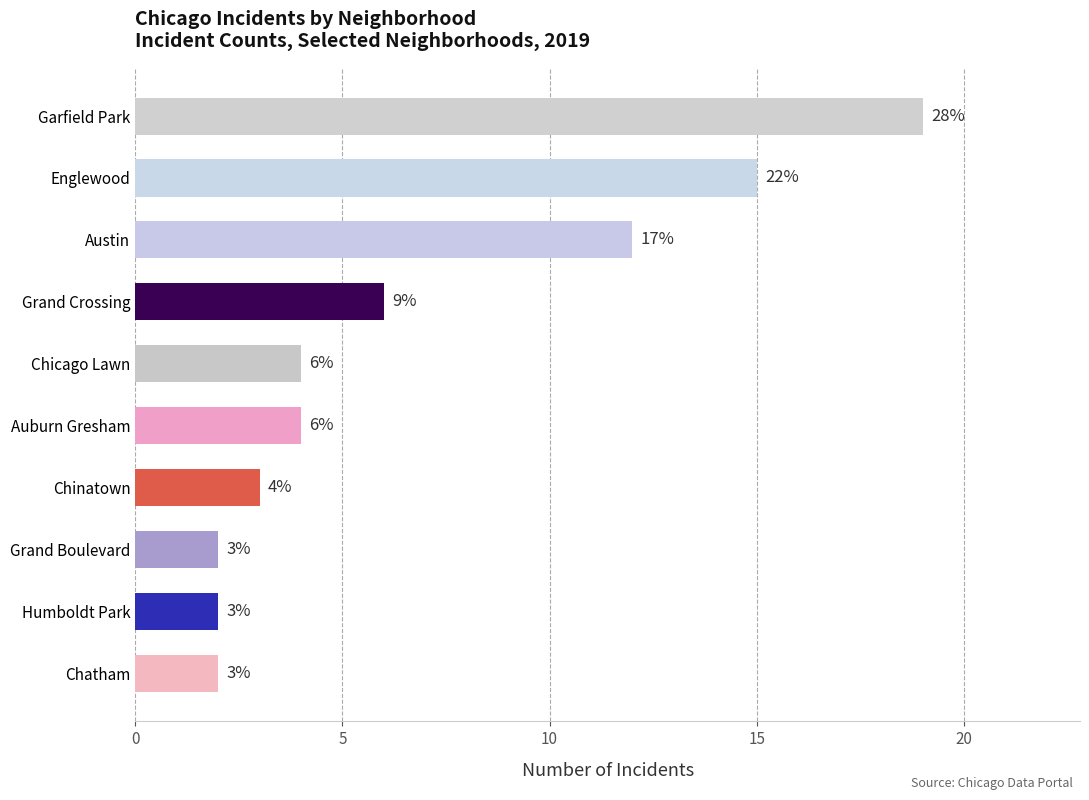

At which category does the chart reach its peak across all series?

Garfield Park